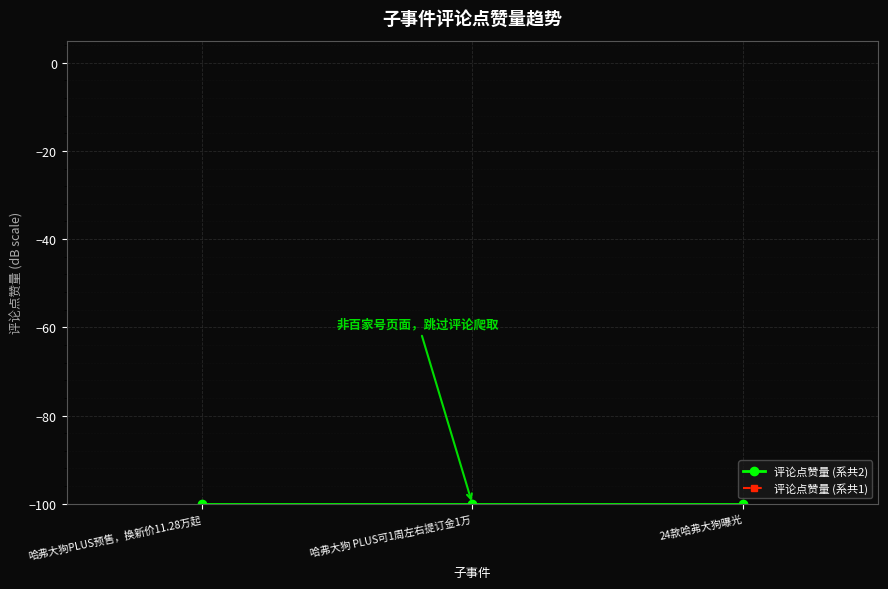

What is the label of the 3rd point from the left?

24款哈弗大狗曝光